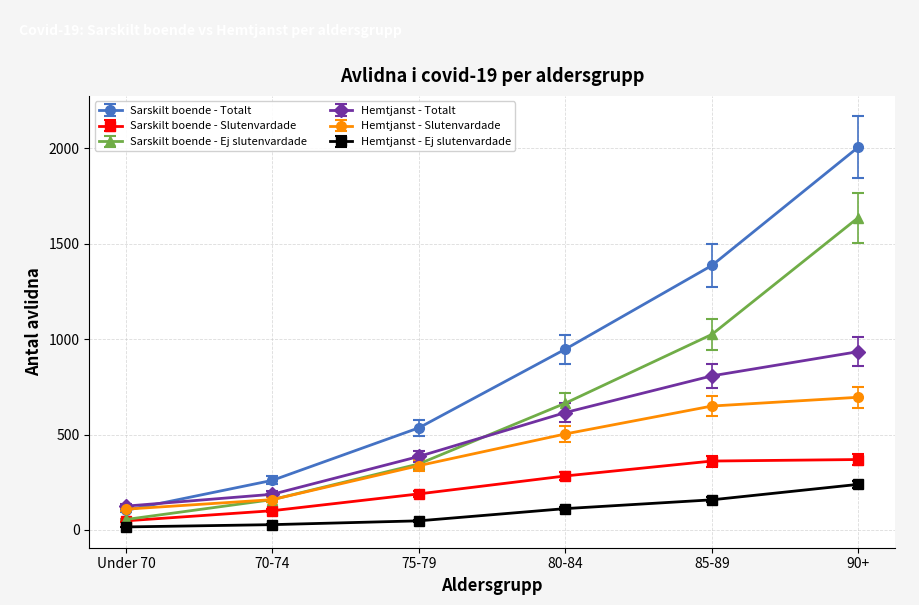

How many data points in Hemtjanst - Totalt are less than 615?

3